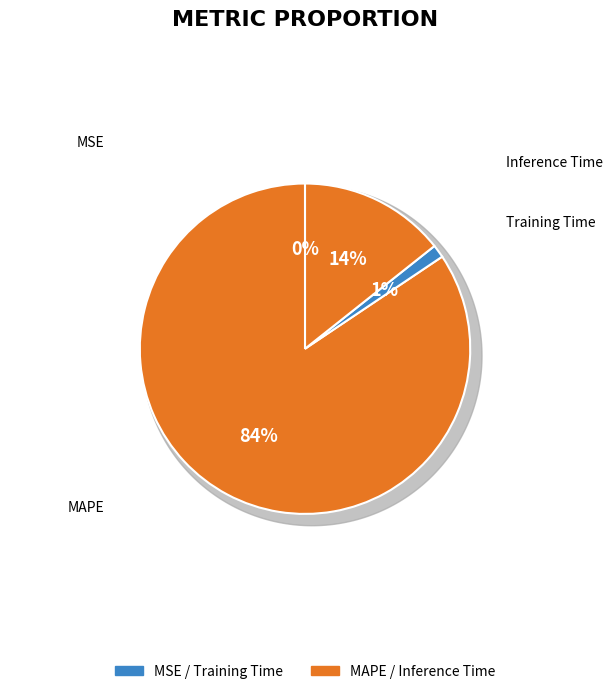

What portion of the pie excludes MSE?

100.0%